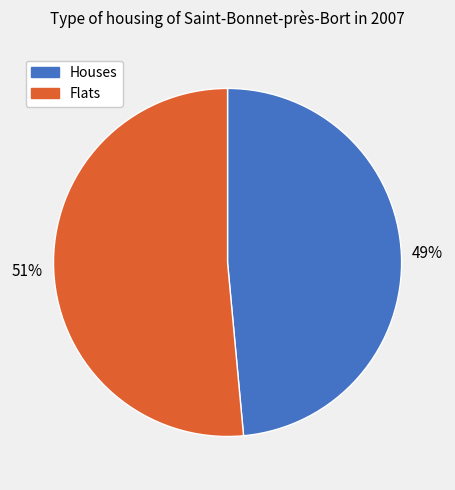

True or false: Flats accounts for 45% of the total.

False